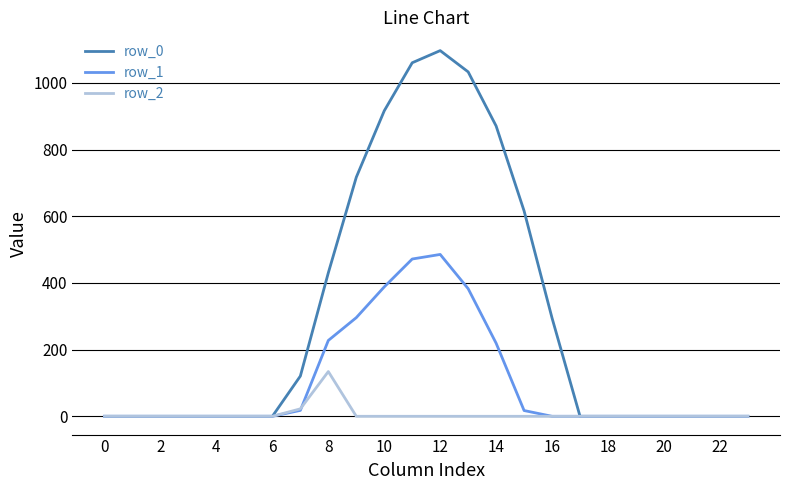

Which series has the largest range (max minus min)?

row_0